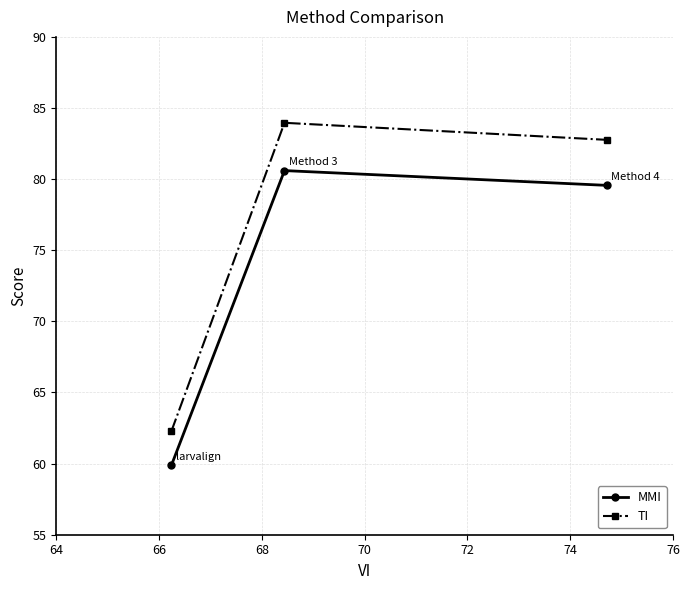

Which series has the largest total across all categories?

TI